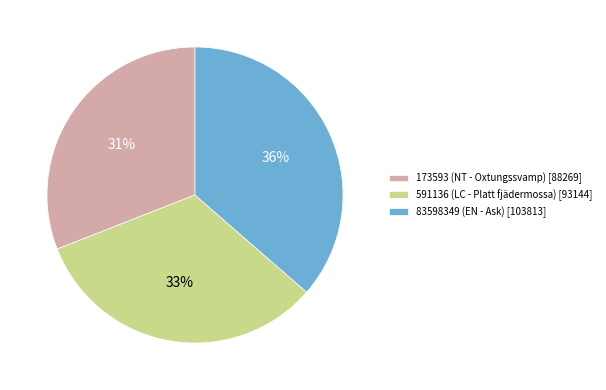

To the nearest percent, what portion does 173593 (NT - Oxtungssvamp) represent?

31%